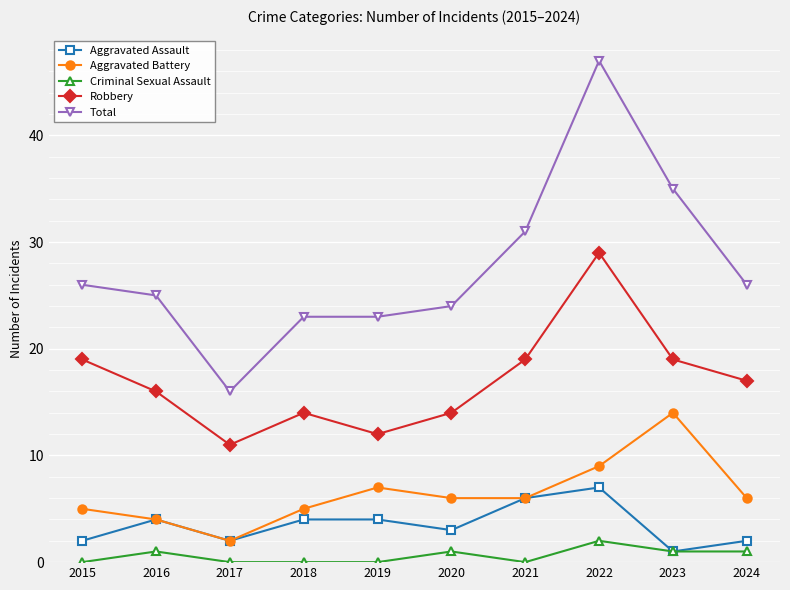

List the series in order of their peak value, highest first.

Total, Robbery, Aggravated Battery, Aggravated Assault, Criminal Sexual Assault